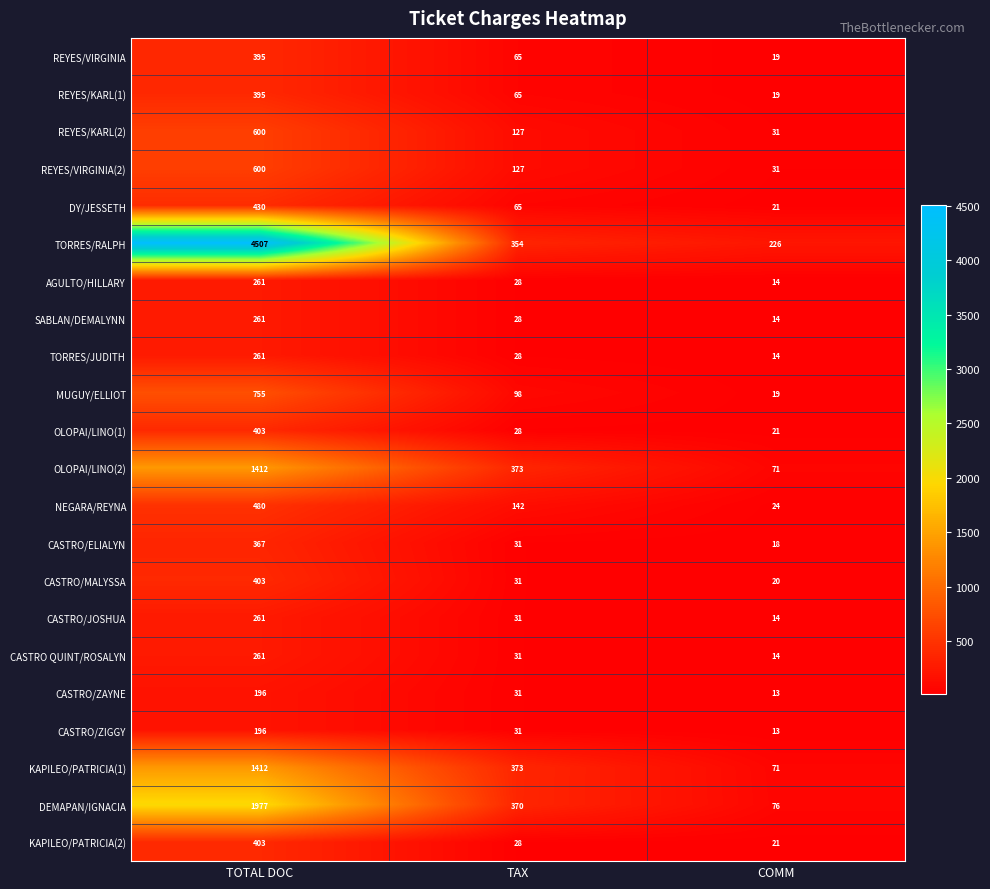

Is the value of SABLAN/DEMALYNN at TAX greater than the value of TORRES/JUDITH at COMM?

Yes